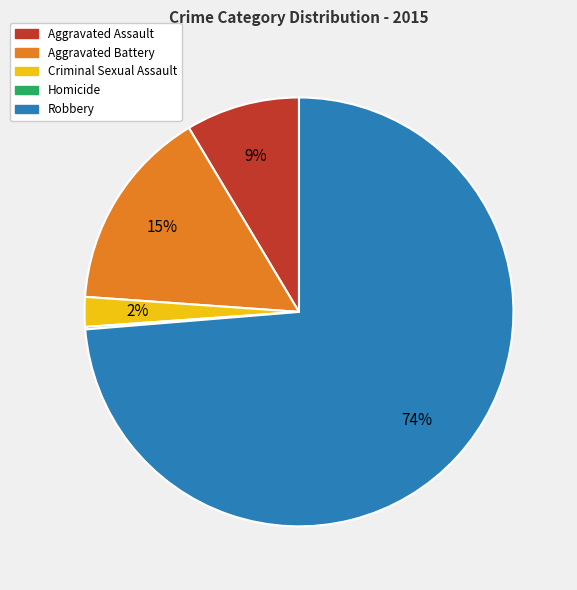

Combined, do Aggravated Assault and Robbery account for over 50%?

Yes